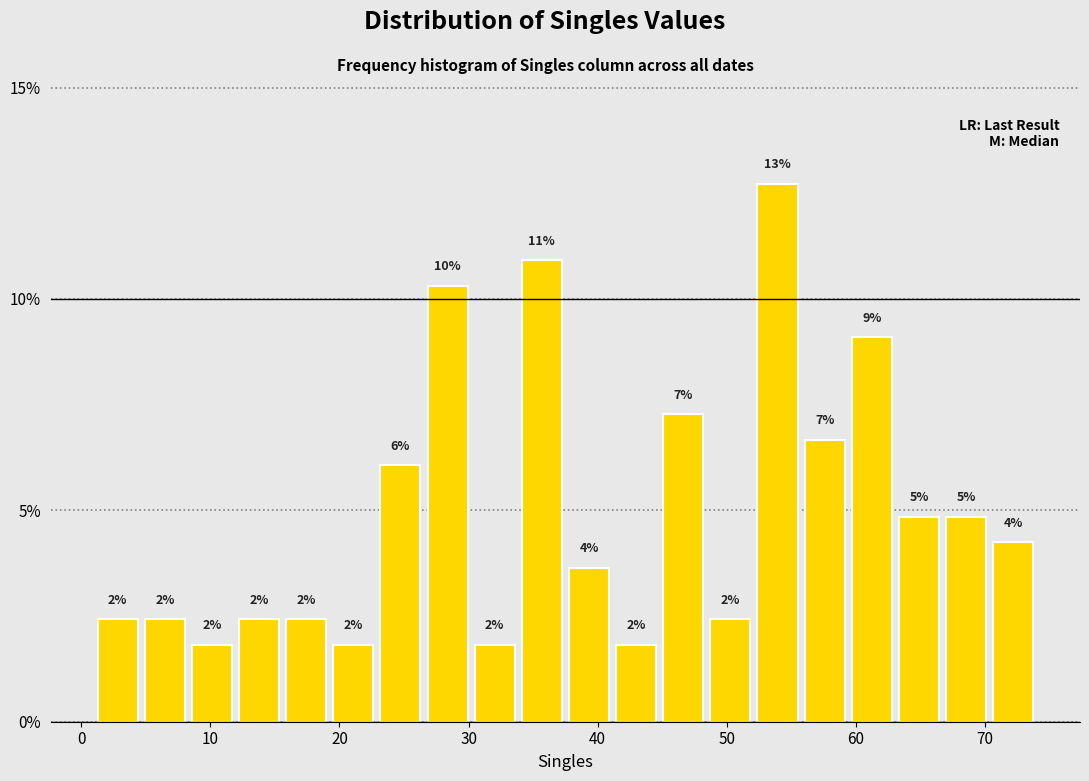

Read against the x-axis, roughly where is the centre of the tallest bar?

54